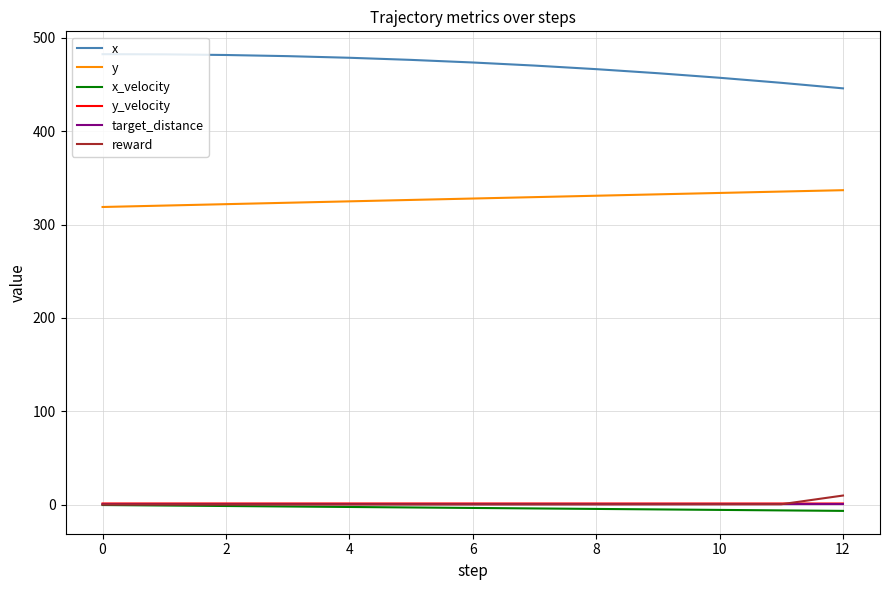

What is the average value of the target_distance series?

0.7